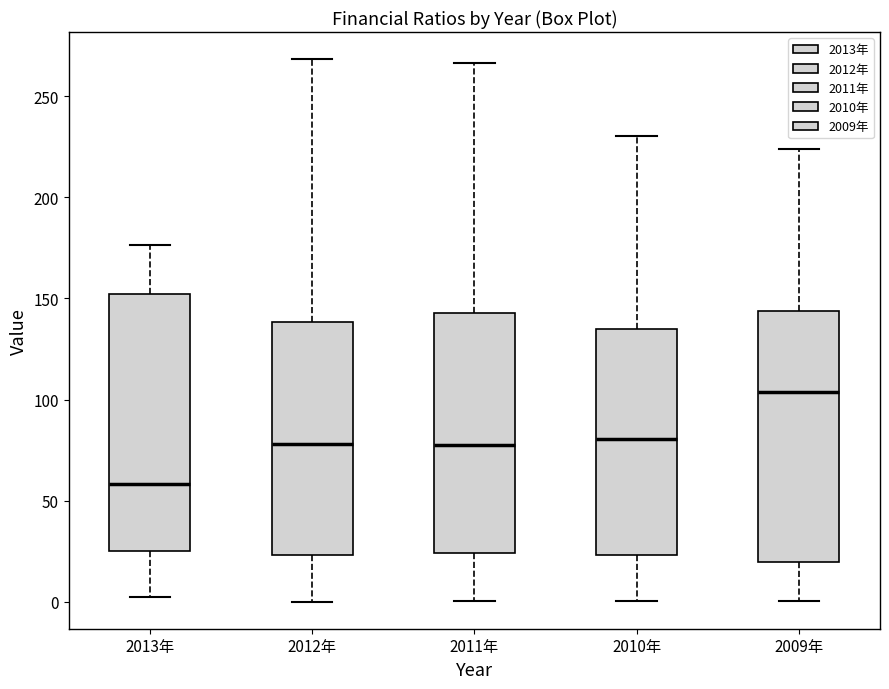

Where does the median line of the box for 2011年 sit on the y-axis? The values are not printed on the chart, so give them approximately, as read against the axis.

80